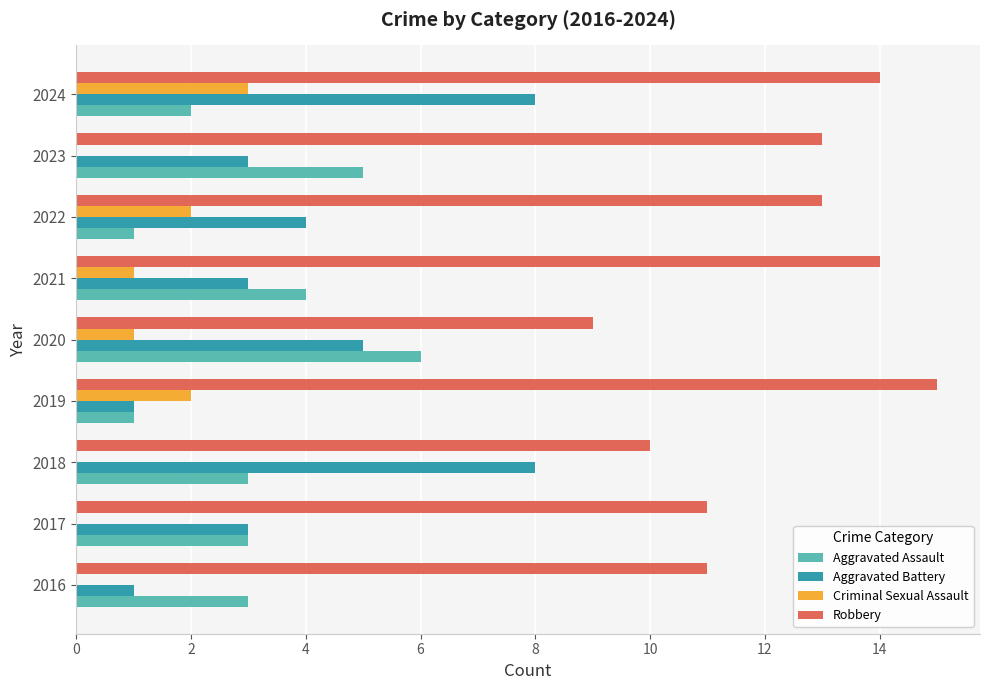

Between 2016 and 2020, which series saw the biggest shift?

Aggravated Battery